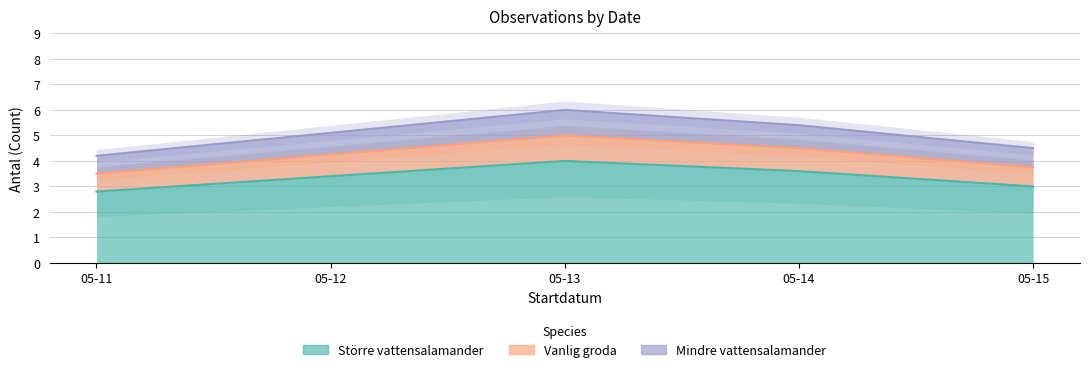

Between 05-15 and 05-12, which is larger?

05-12